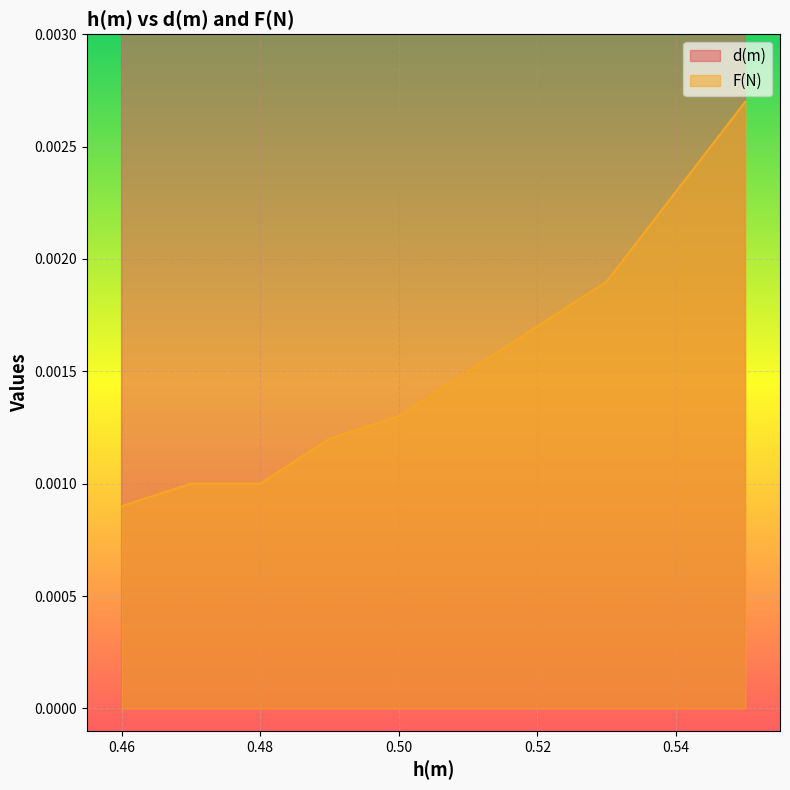

The d(m) series shows 0.1 at 0.52. True or false?

False